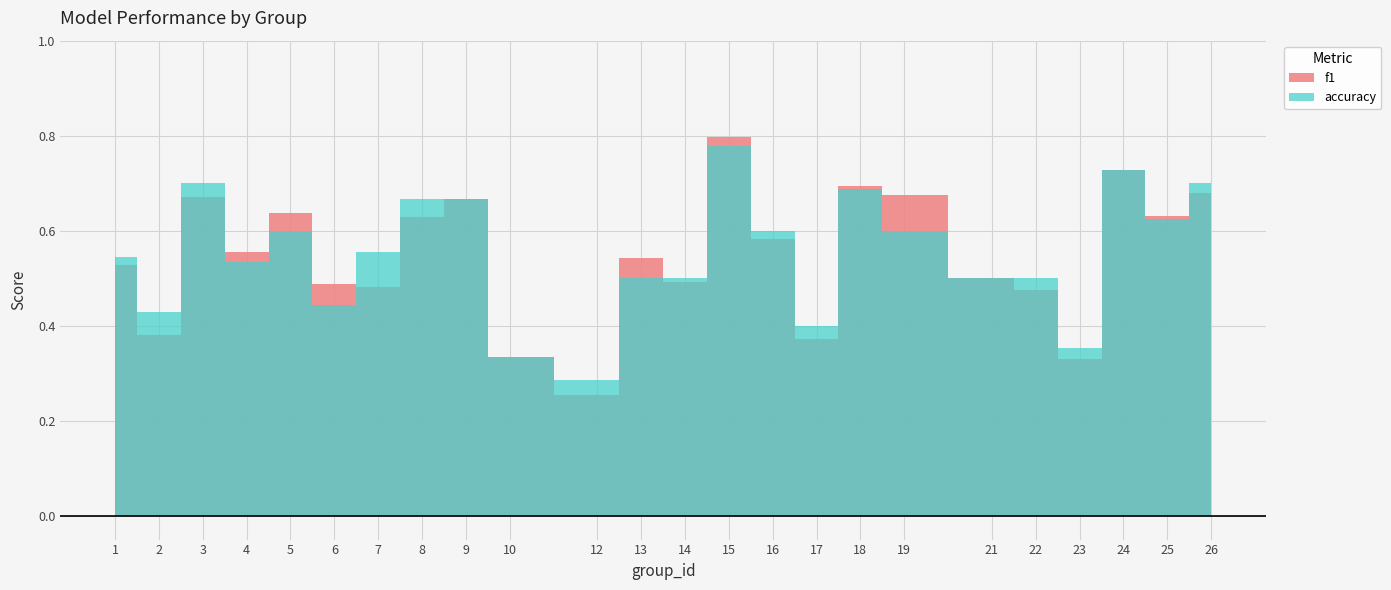

True or false: accuracy has a value of 0.8 at 15.

True